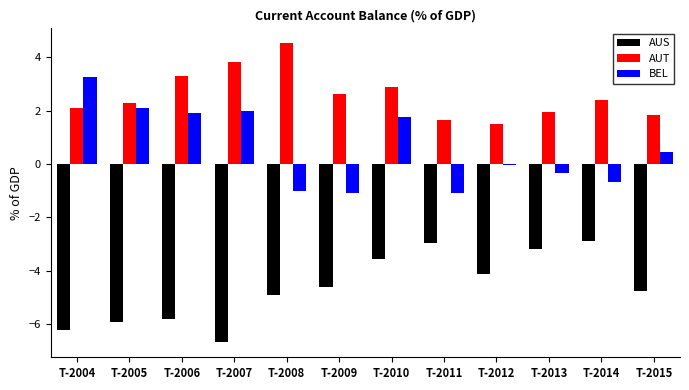

What is the value of the AUS bar at the 11th from the left?

-2.9